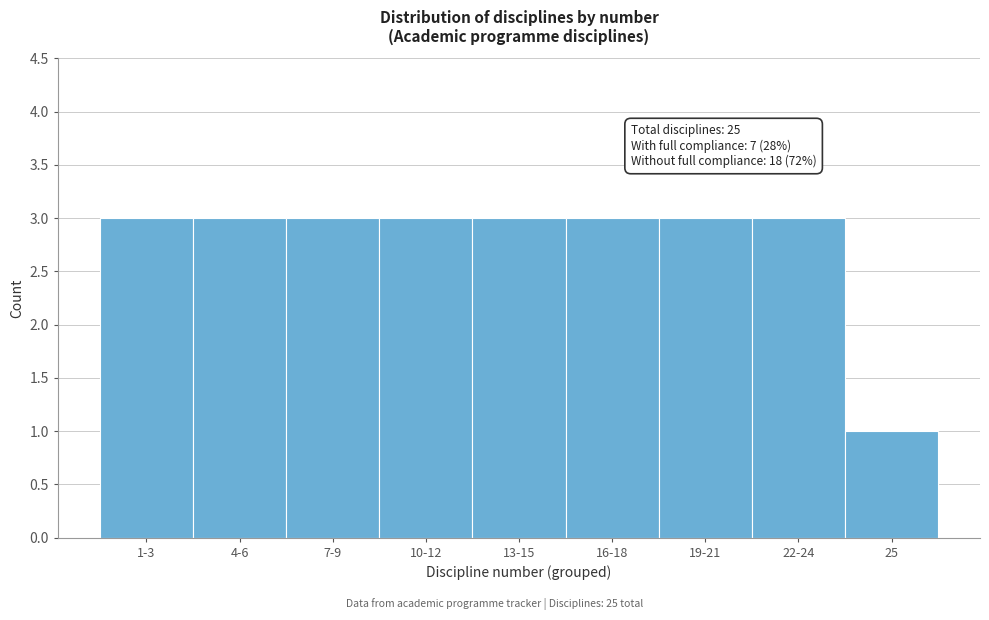

Reading left to right, what are all the values shown in this chart?

1-3=3	4-6=3	7-9=3	10-12=3	13-15=3	16-18=3	19-21=3	22-24=3	25=1